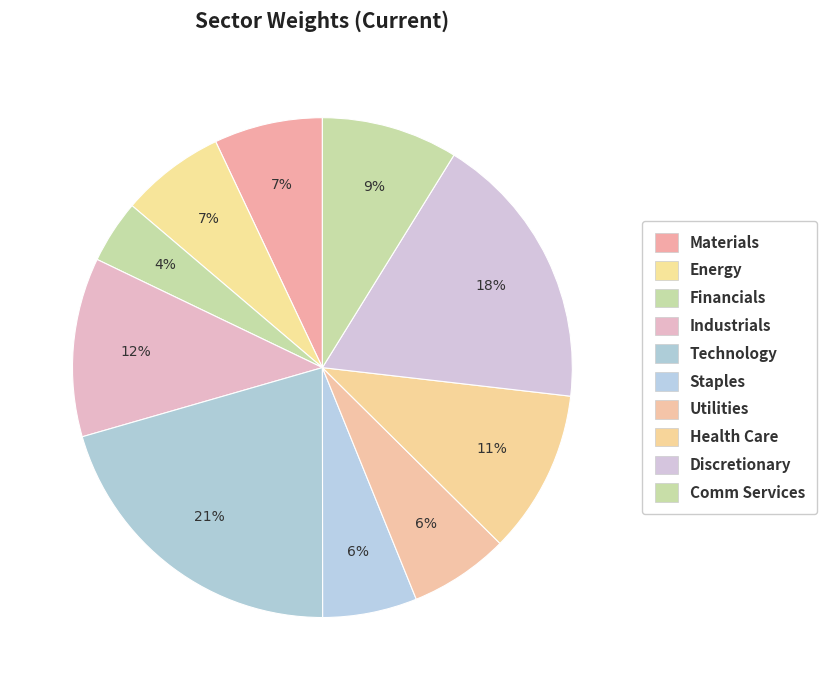

To the nearest percent, what portion does Energy represent?

7%